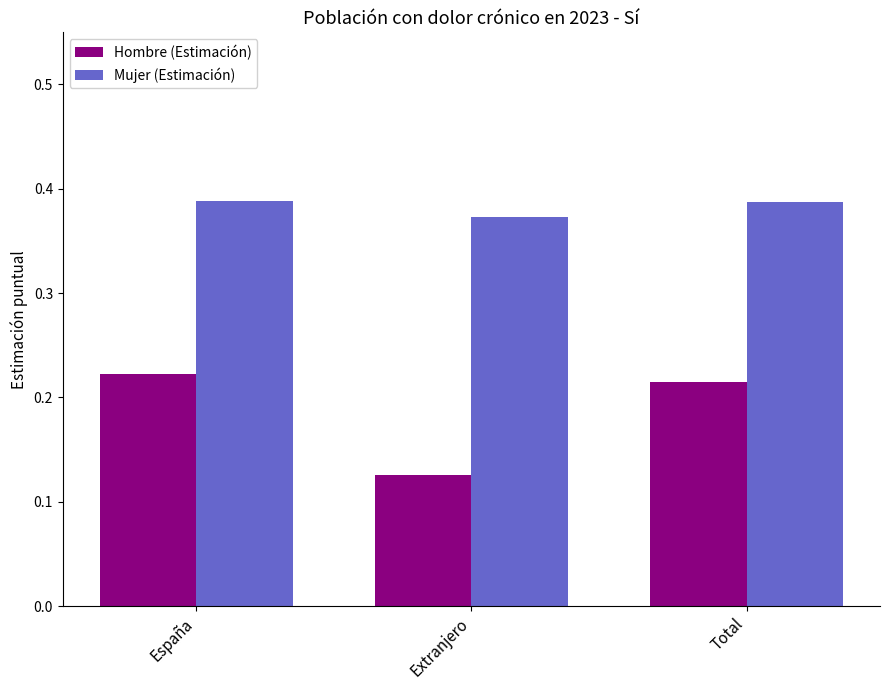

Which series has the largest range (max minus min)?

Hombre (Estimación)